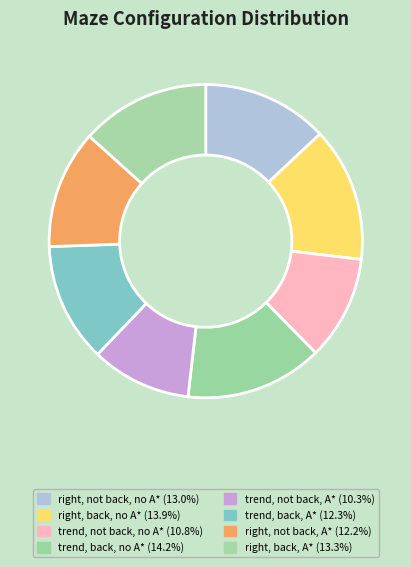

Count the number of slices in the pie.

8